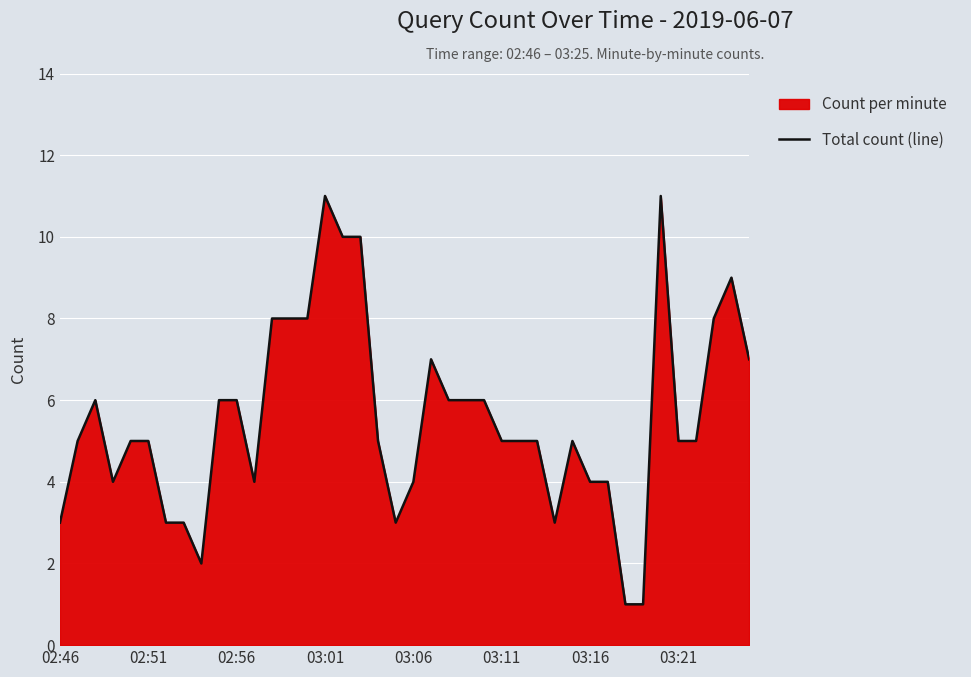

Is it true that the value at 18 is 5?

True